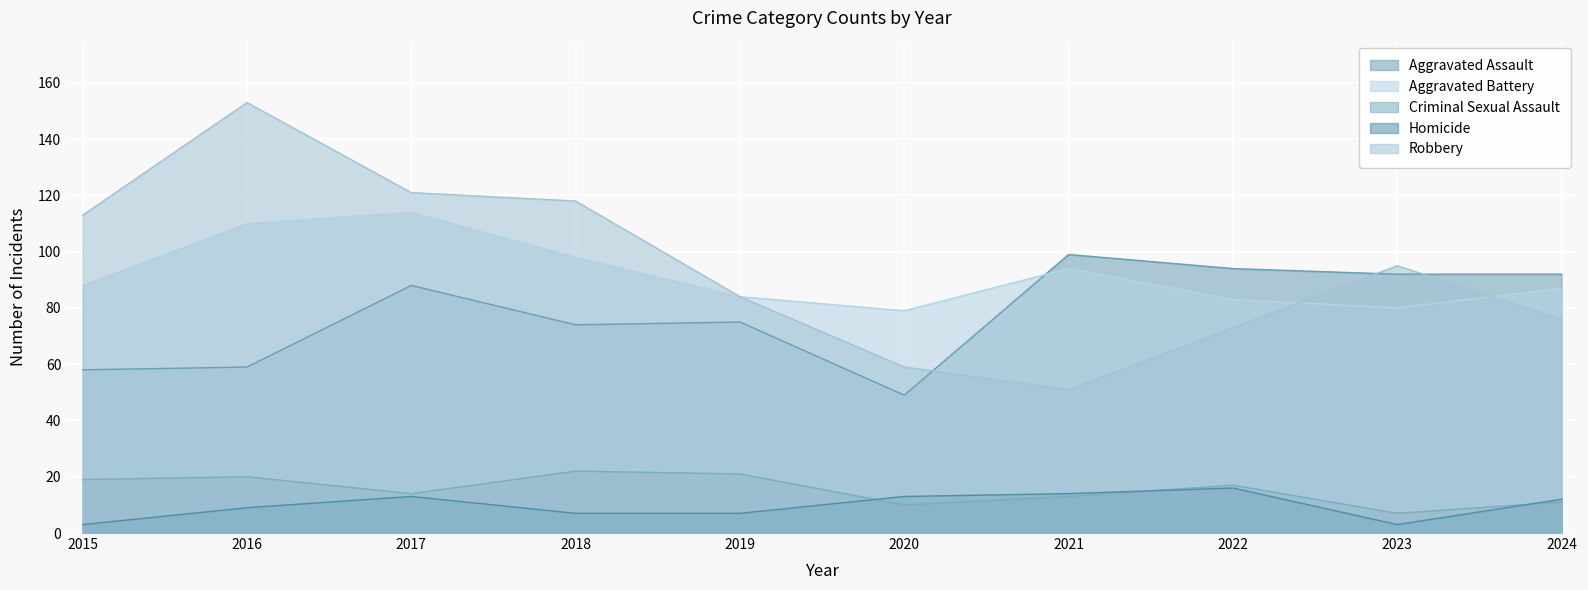

Between 2020 and 2021, which is larger?

2021